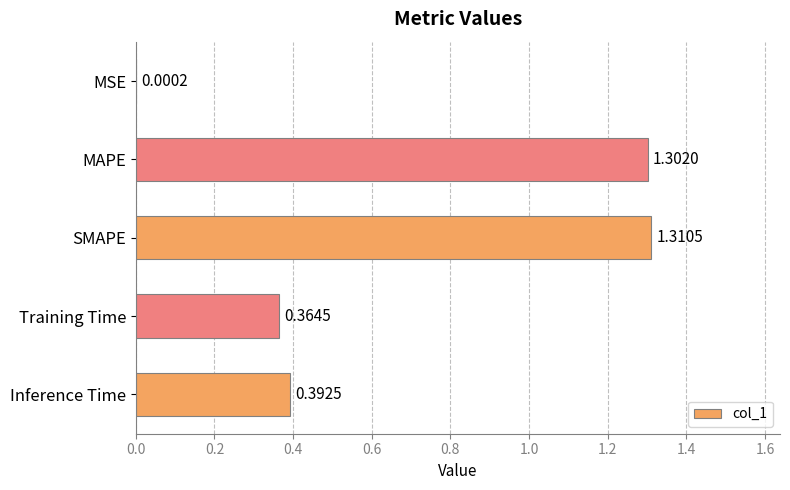

What is the sum of all values?

3.4